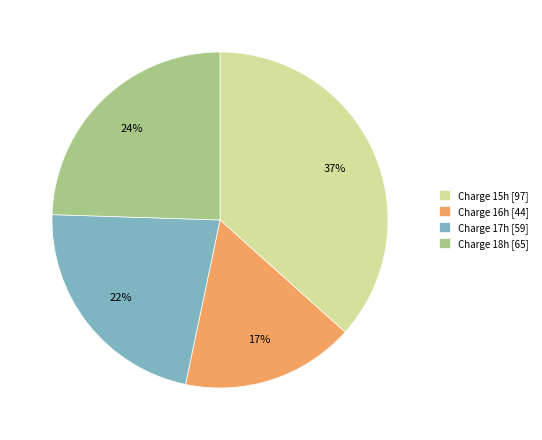

To the nearest percent, what is the difference between the largest and smallest slice percentages?

20%